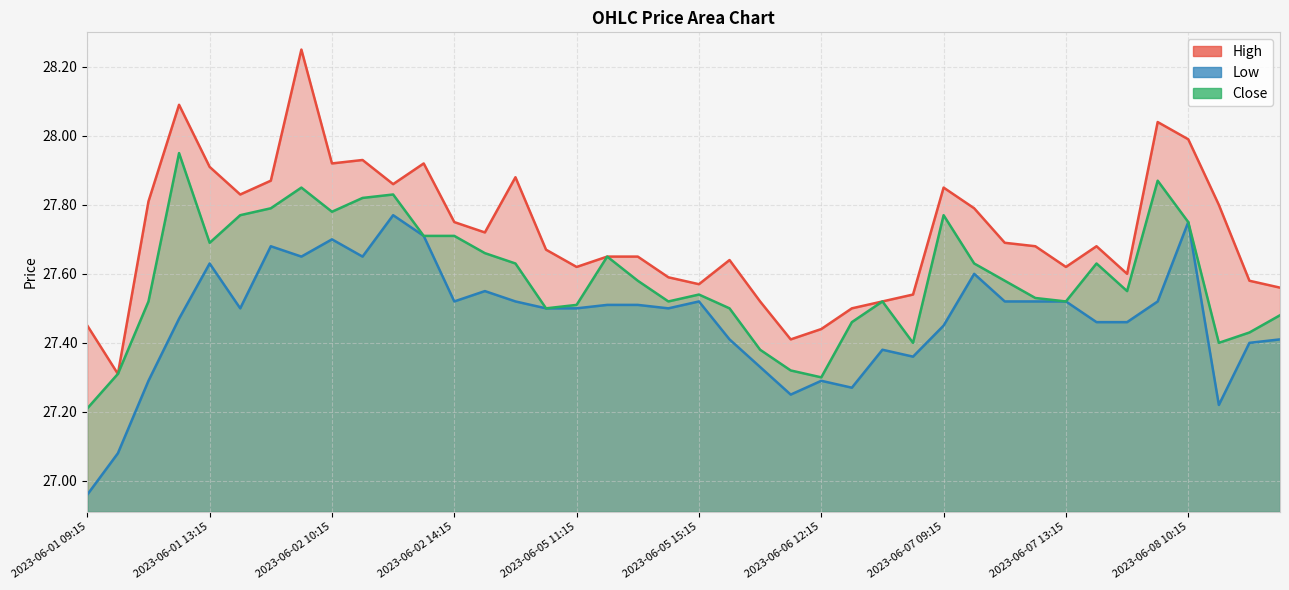

At 2023-06-06 09:15, list the series in order from smallest to largest.

Low, Close, High